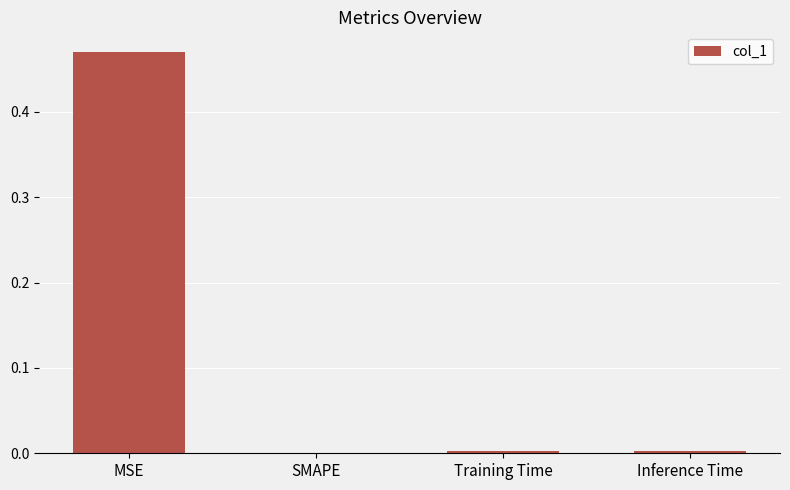

The chart shows a value of 0.0 at Inference Time. True or false?

True